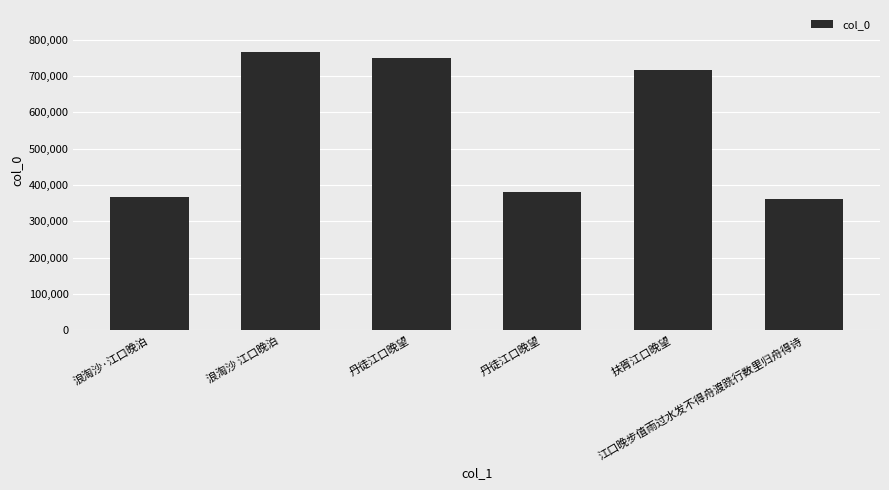

Rank the categories by value from lowest to highest.

江口晚步值雨过水发不得舟渡跣行数里归舟得诗, 浪淘沙·江口晚泊, 丹徒江口晚望, 扶胥江口晚望, 丹徒江口晚望, 浪淘沙 江口晚泊